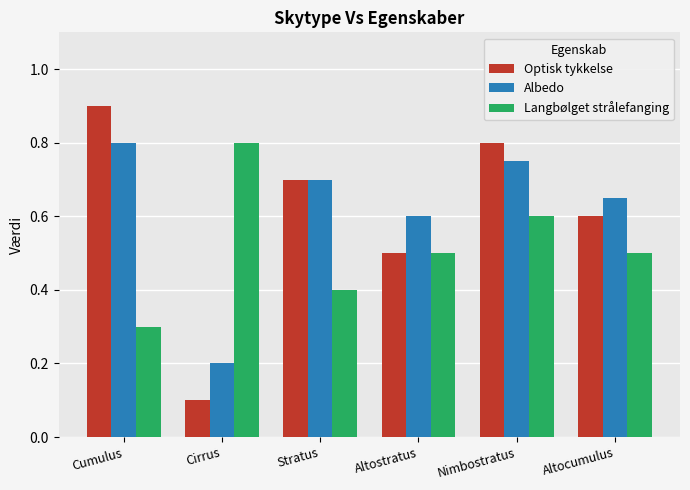

Where is Langbølget strålefanging nearest to the value 0?

Cumulus